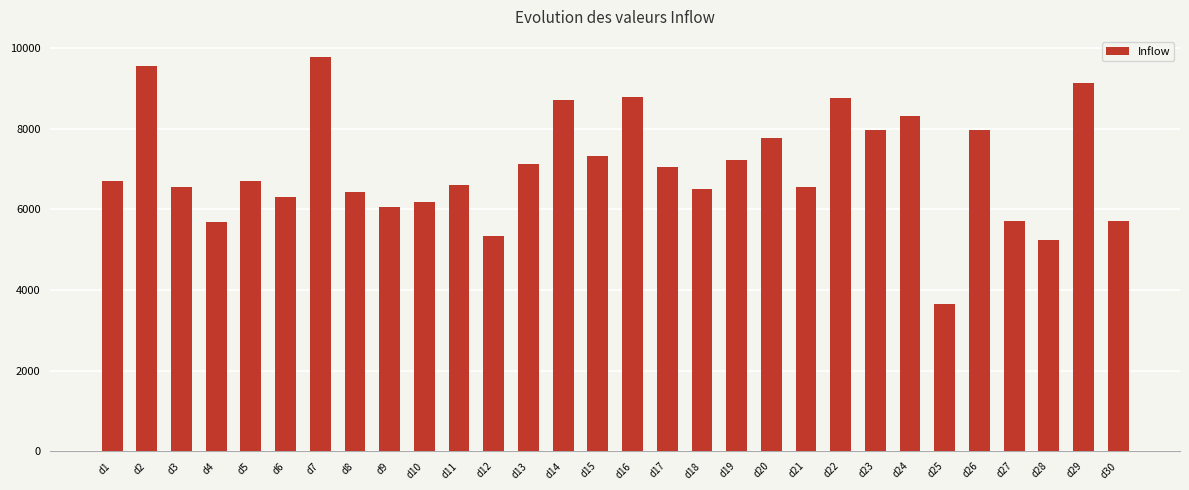

What is the maximum value shown in the chart?

9789